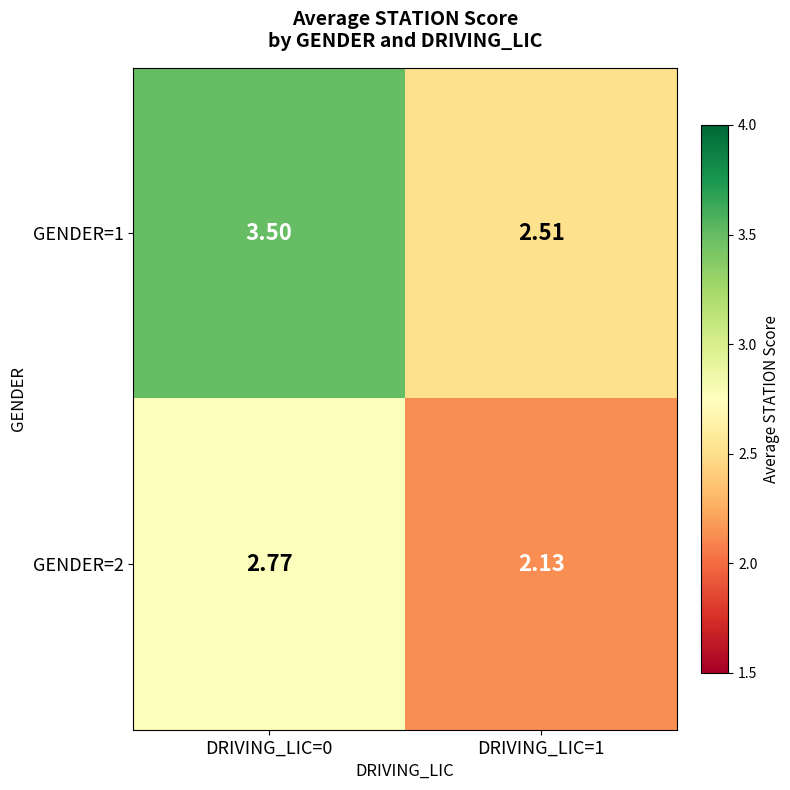

Is the value of GENDER=1 at DRIVING_LIC=1 greater than the value of GENDER=2 at DRIVING_LIC=1?

Yes